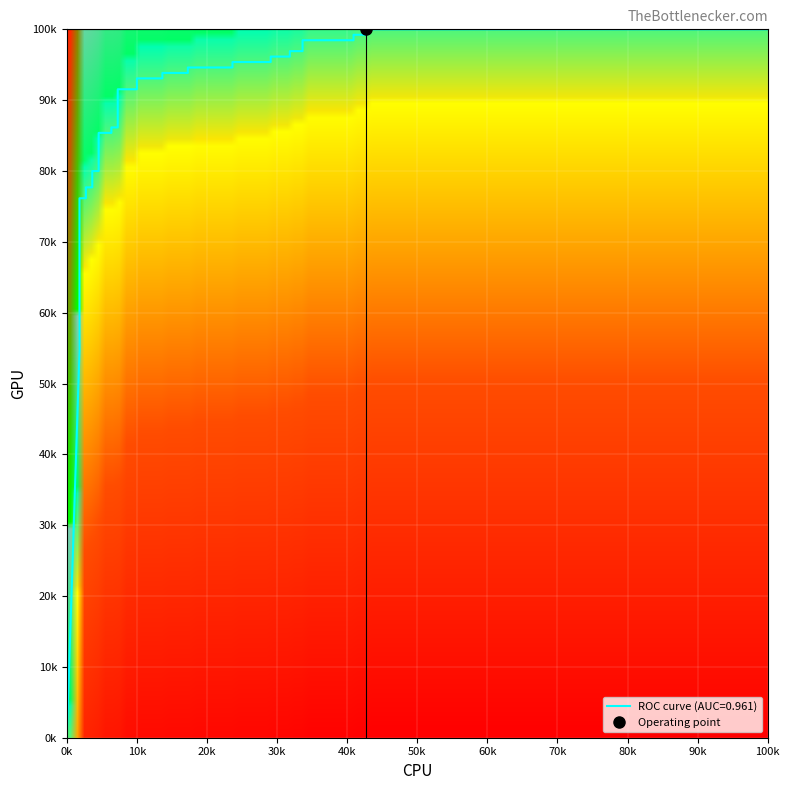

Count the number of values greater than 0.

36